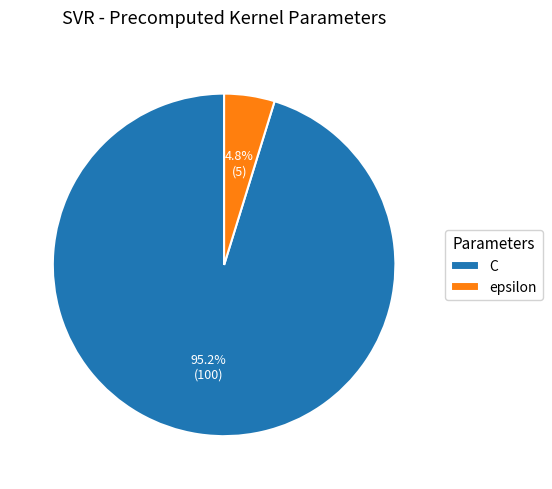

Count the number of slices in the pie.

2